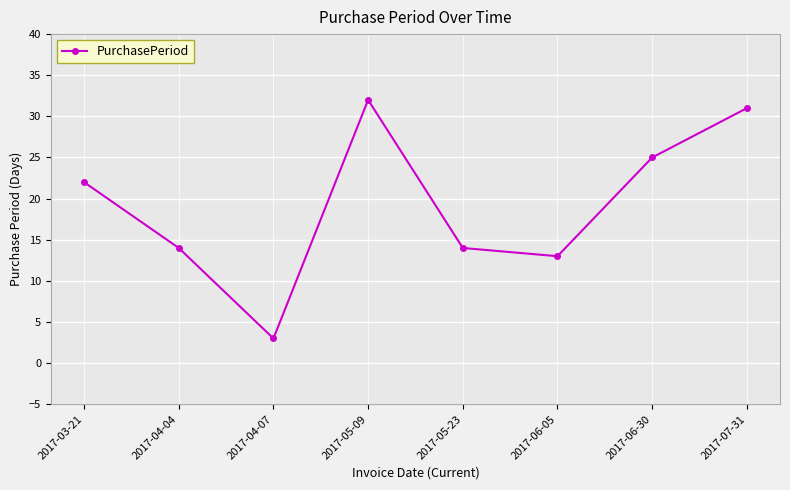

What position from the left is 2017-03-21?

1